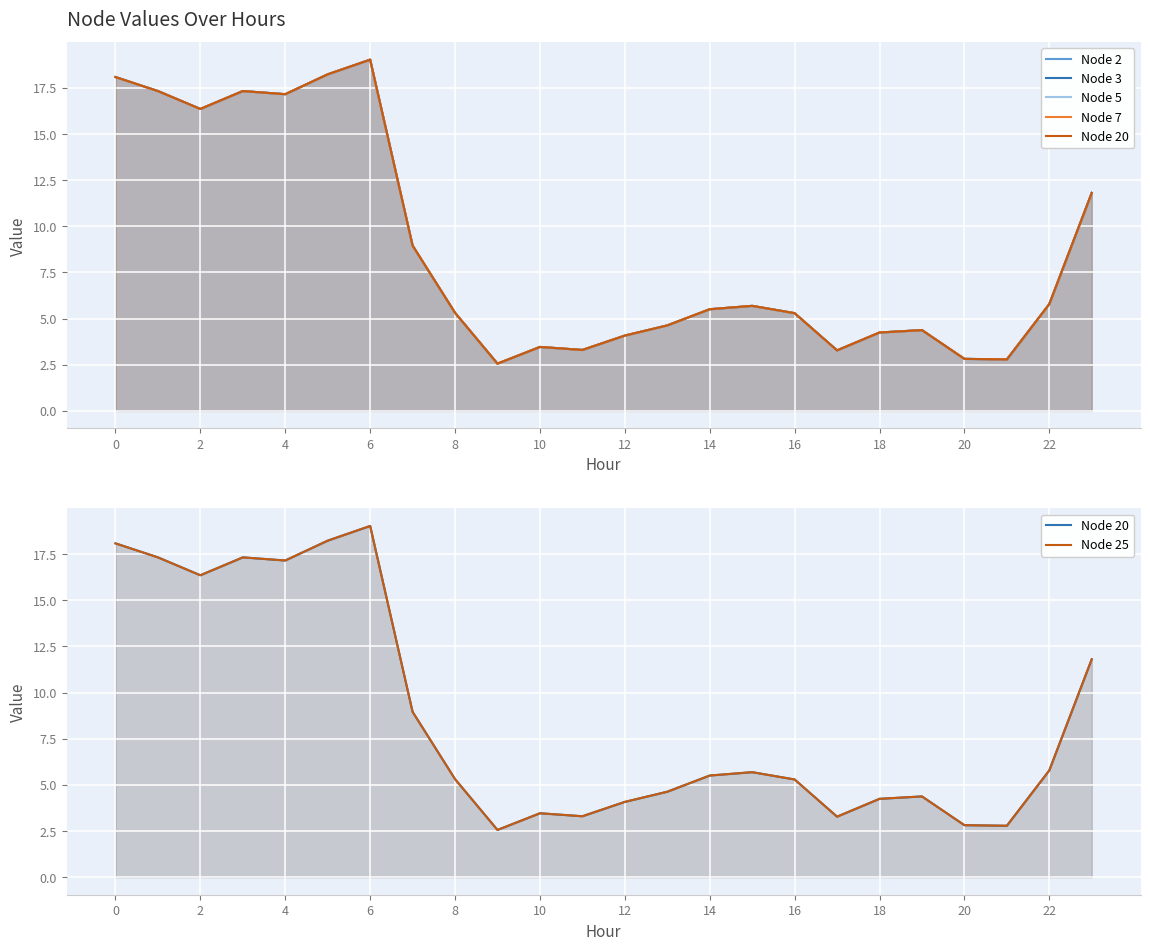

True or false: Node 2 and Node 3 cross at least once.

False